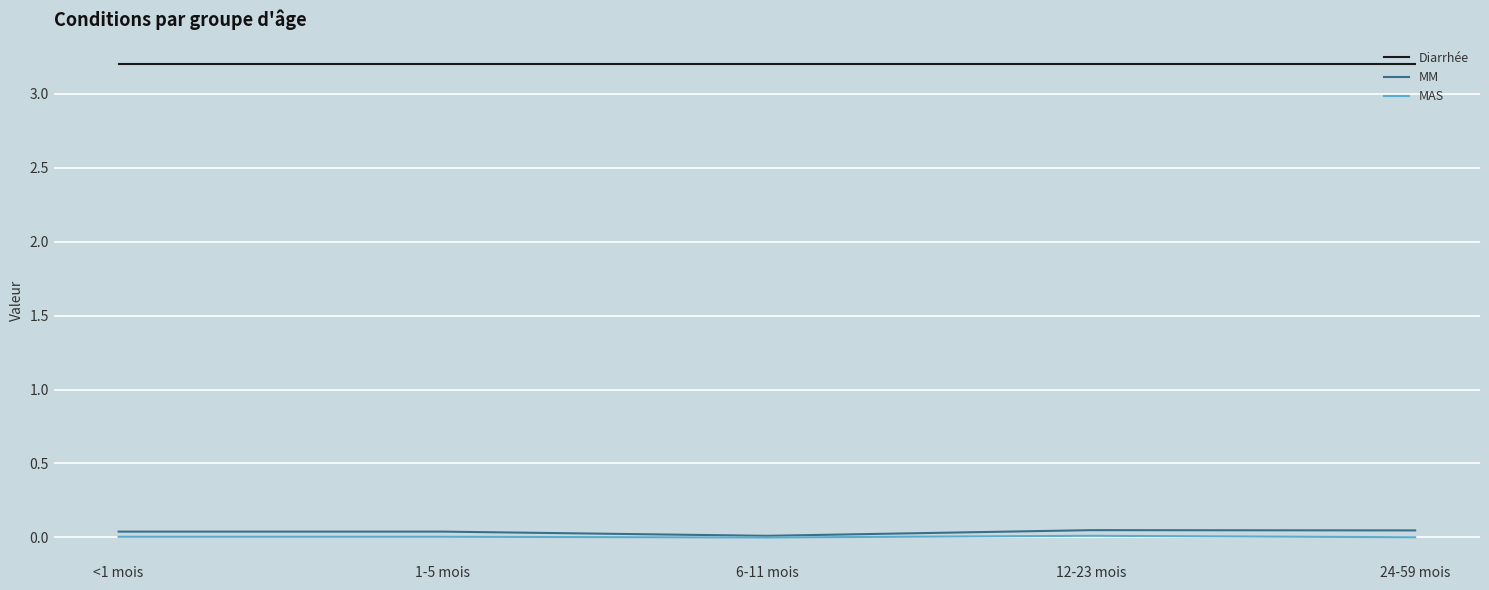

How many lines are shown in the chart?

3